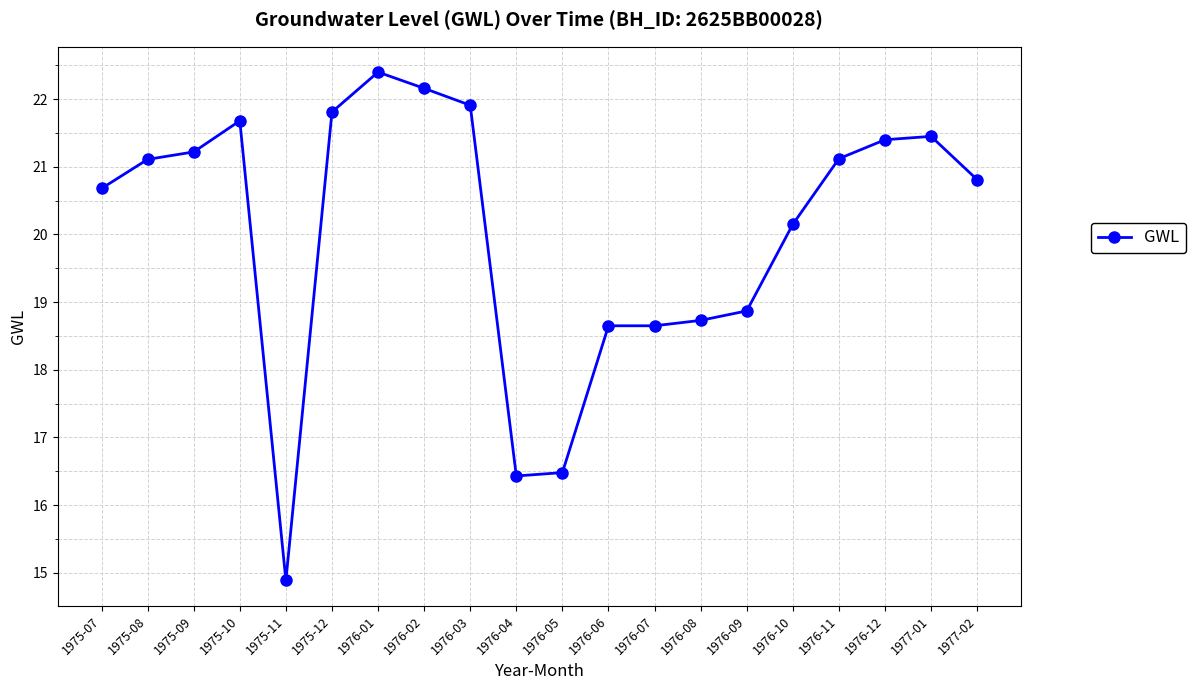

What is the change in value from 1975-11 to 1976-07?

+3.8